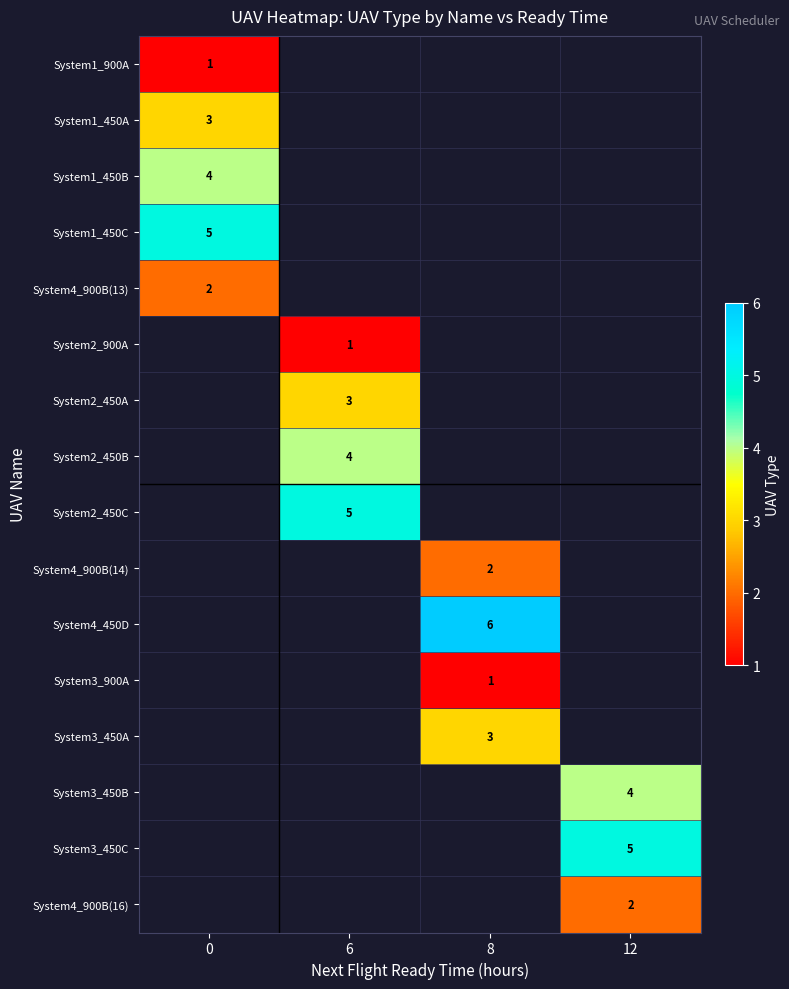

Which has a higher value, 0 or 12?

12